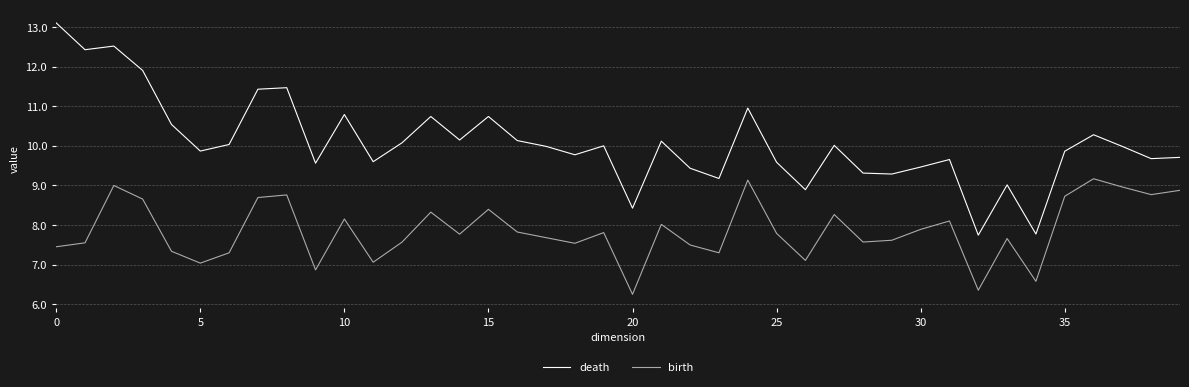

How many values in the birth series exceed 7?

36